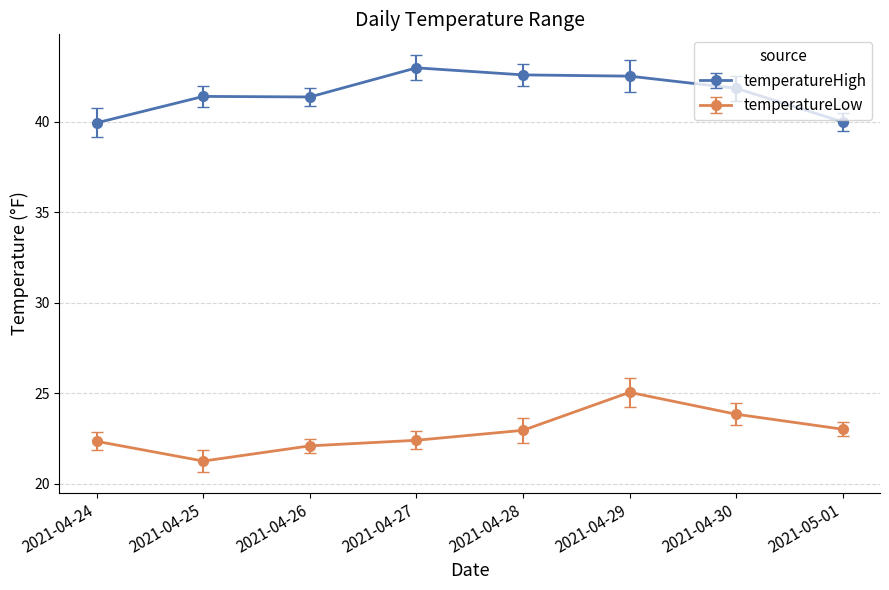

What is the label of the 5th point from the left?

2021-04-28